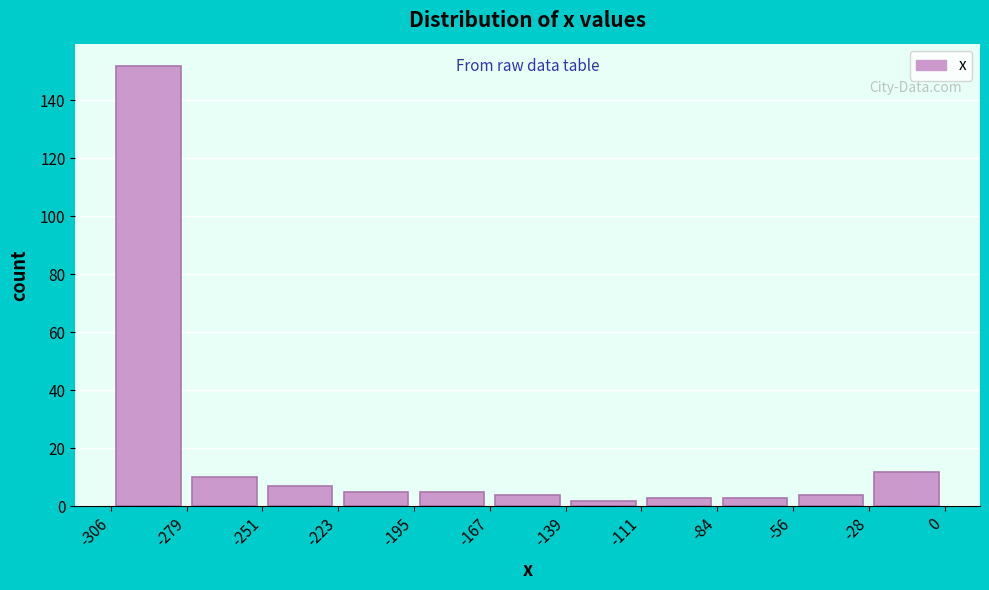

How tall is the bar that spans -306 to -279 on the x-axis? The values are not printed on the chart, so give them approximately, as read against the axis.

152